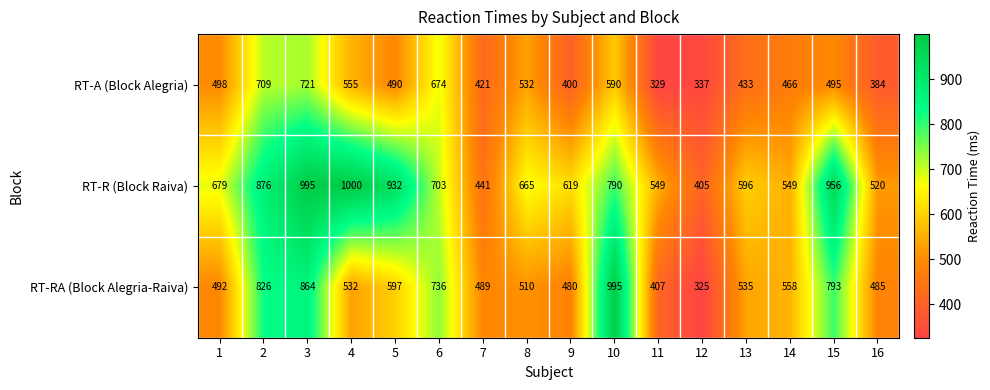

What is the smallest value displayed?

325